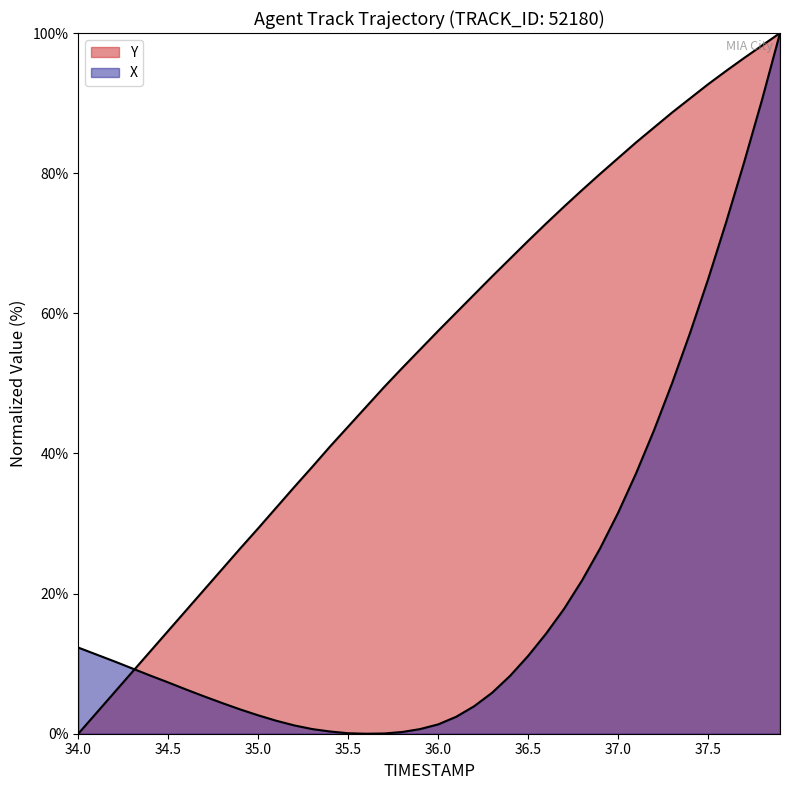

How many lines are shown in the chart?

2